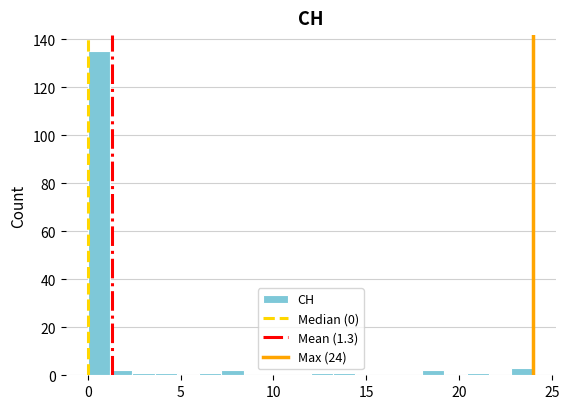

Read against the x-axis, roughly where is the centre of the tallest bar?

0.5